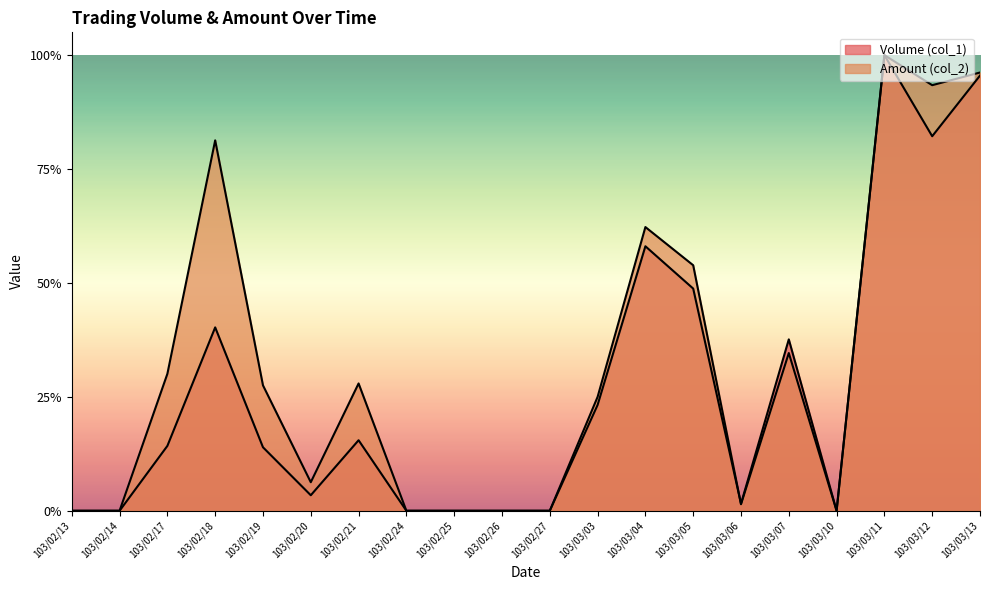

What is the difference between the Volume (col_1) values at 103/03/11 and 103/02/24?

1.0